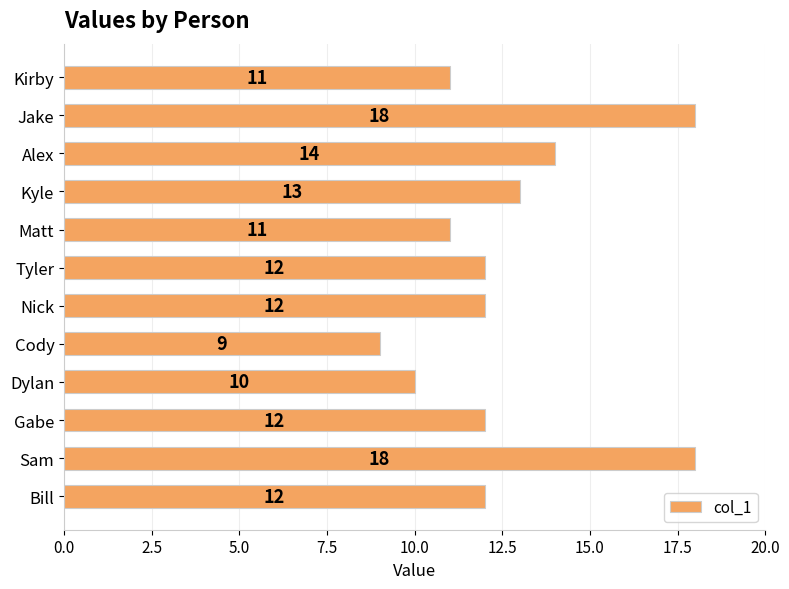

Are the bars horizontal?

Yes